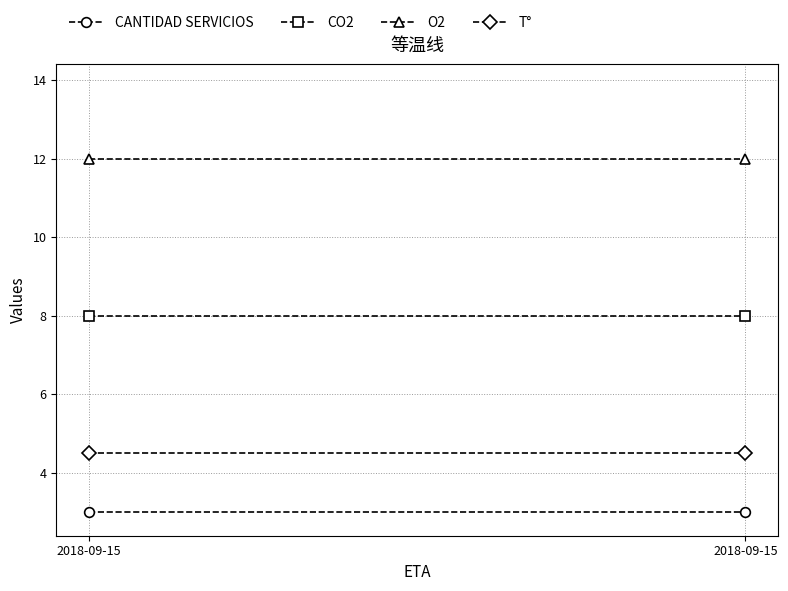

At which category is the sum across all series the highest?

2018-09-15